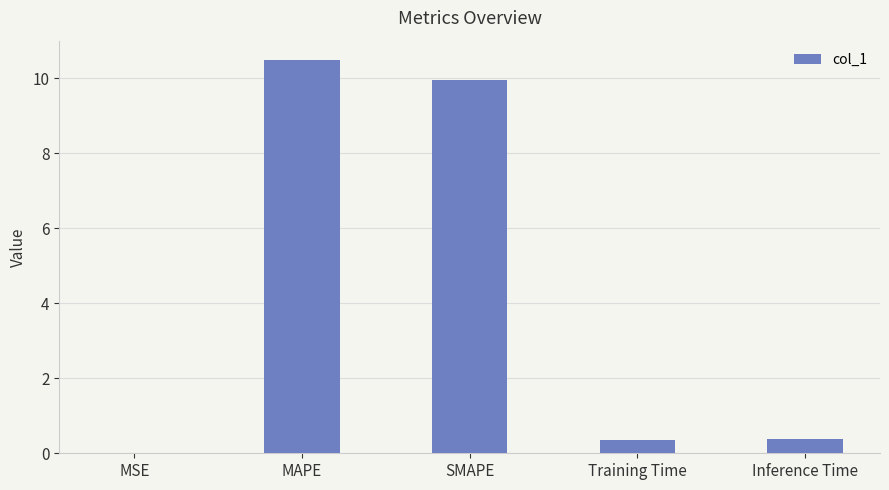

Which has a higher value, MAPE or Training Time?

MAPE